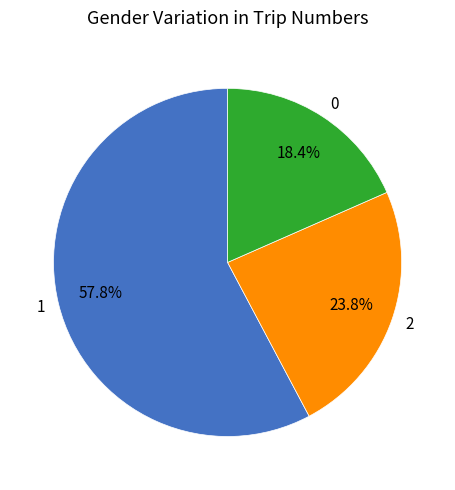

Rank the categories by value from lowest to highest.

0, 2, 1